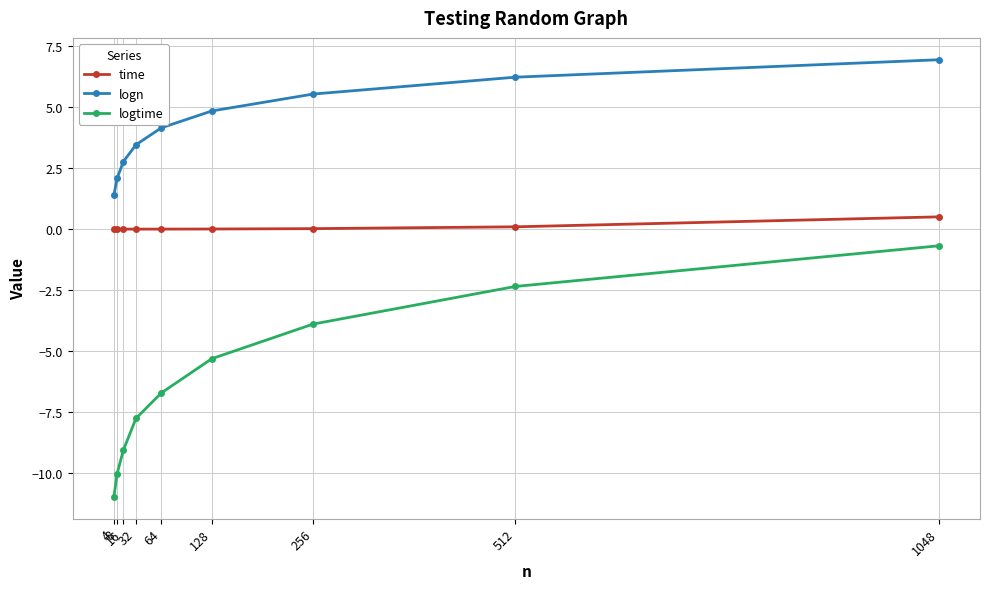

What is the difference between the time values at 4 and 512?

0.1